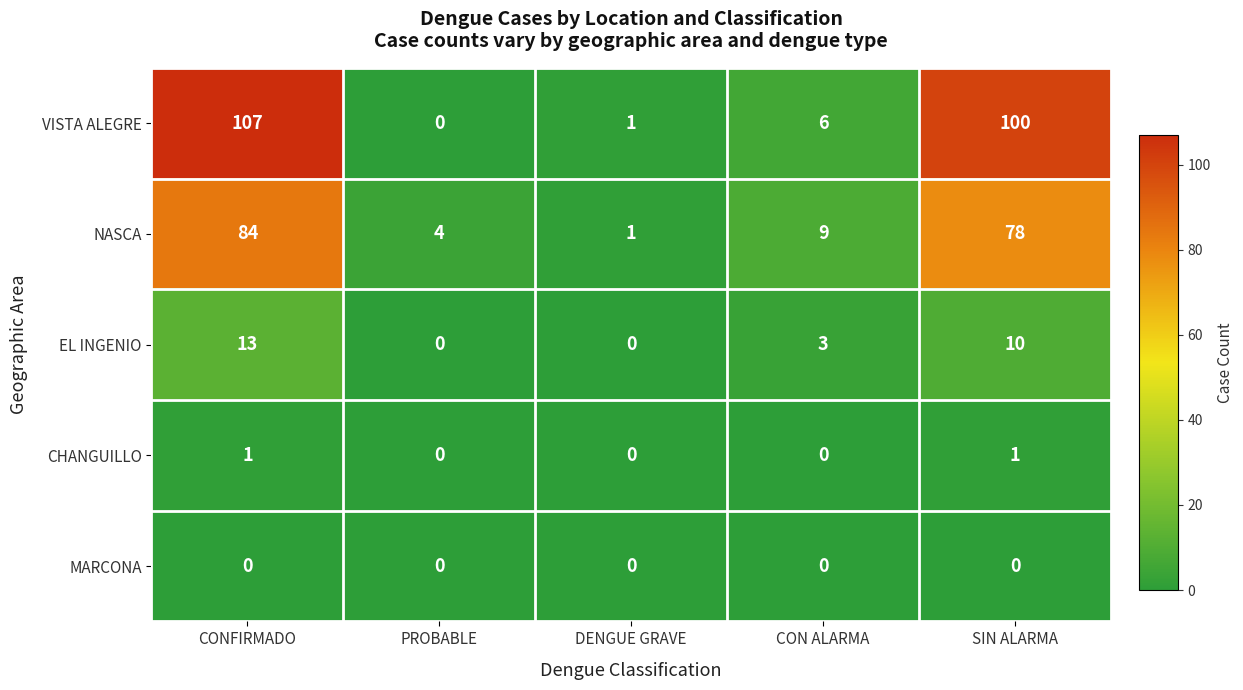

What is the average value of the VISTA ALEGRE series?

43